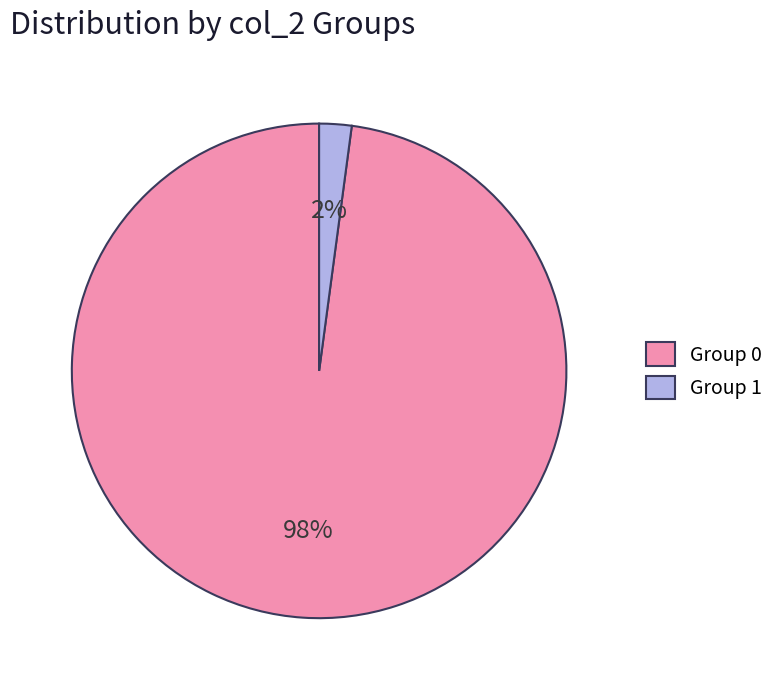

Do Group 1 and Group 0 together represent more than half of the pie?

Yes